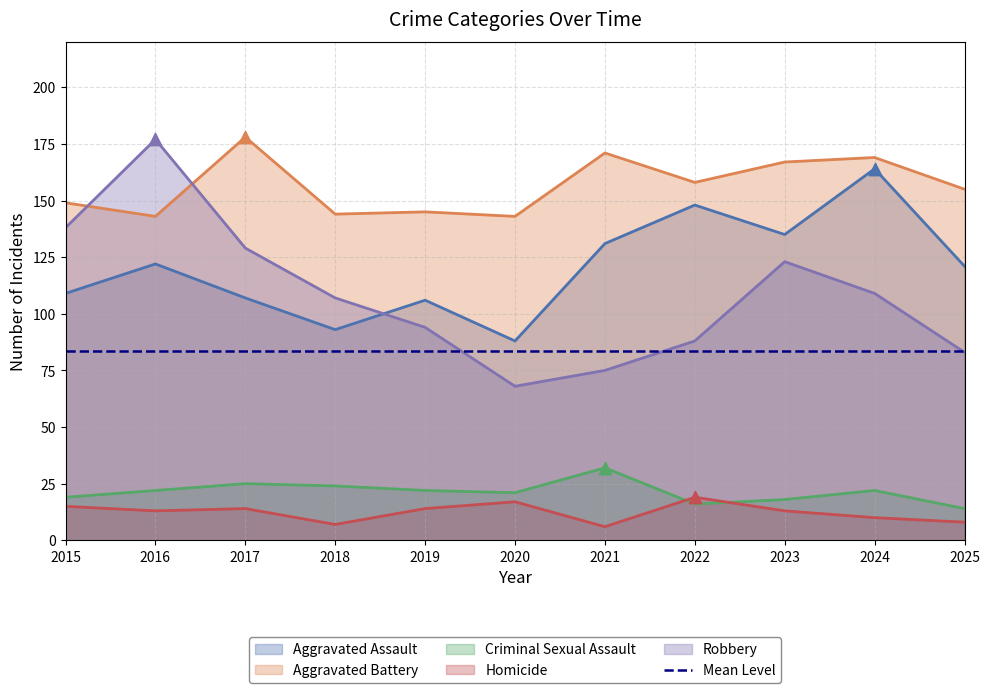

Which series has the largest total across all categories?

Aggravated Battery